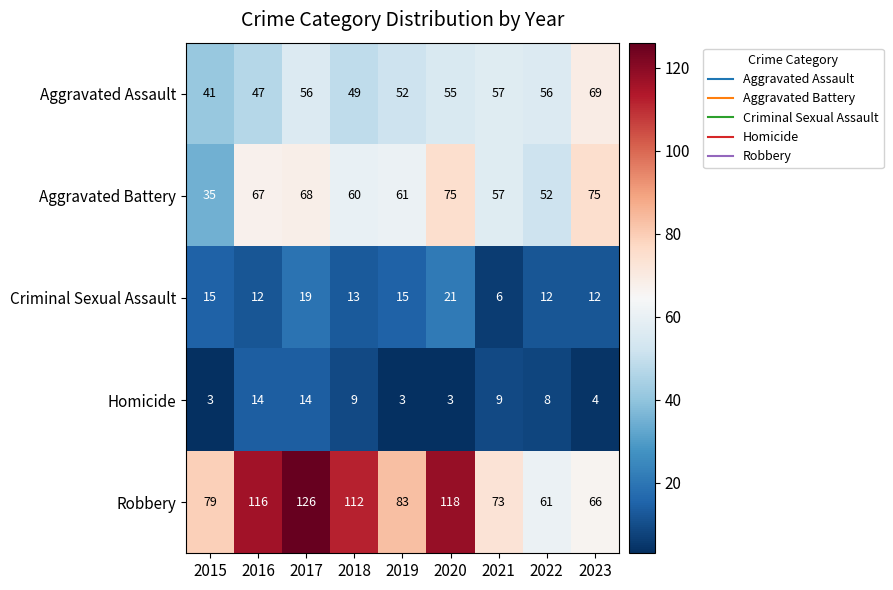

At how many categories does at least one series exceed 104?

4